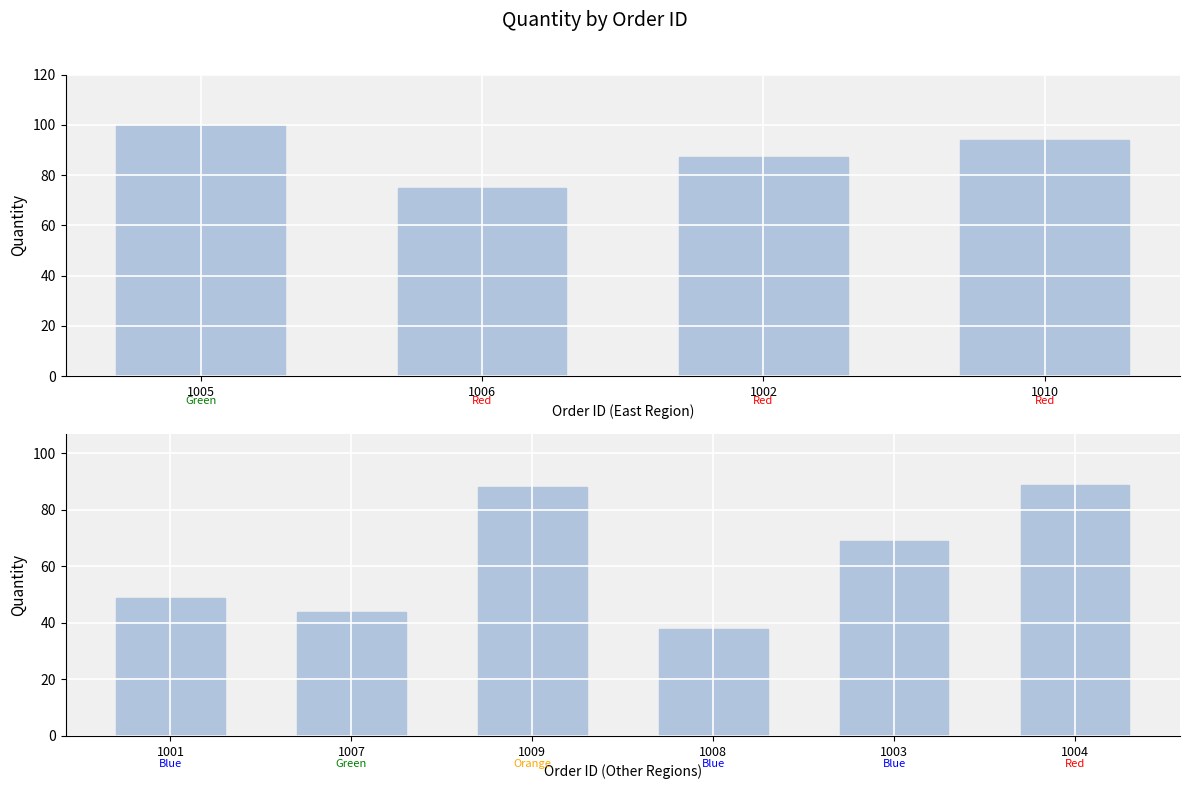

What is the difference between the maximum and second lowest values?

56